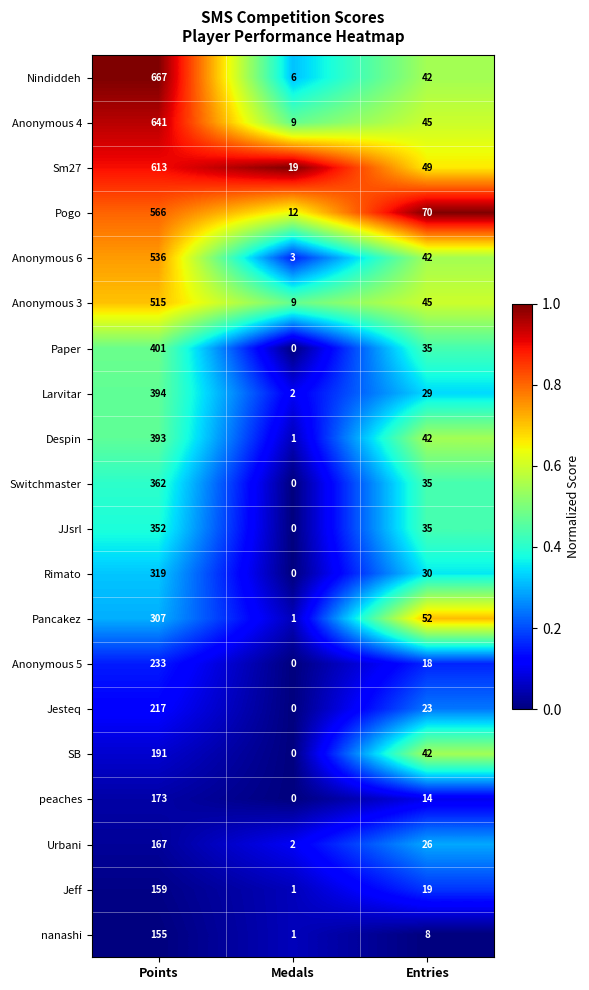

How many distinct data groups are displayed?

20